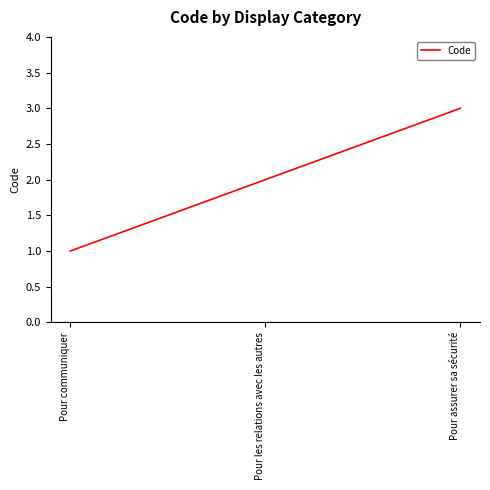

Is it true that the value at Pour communiquer is 0?

False